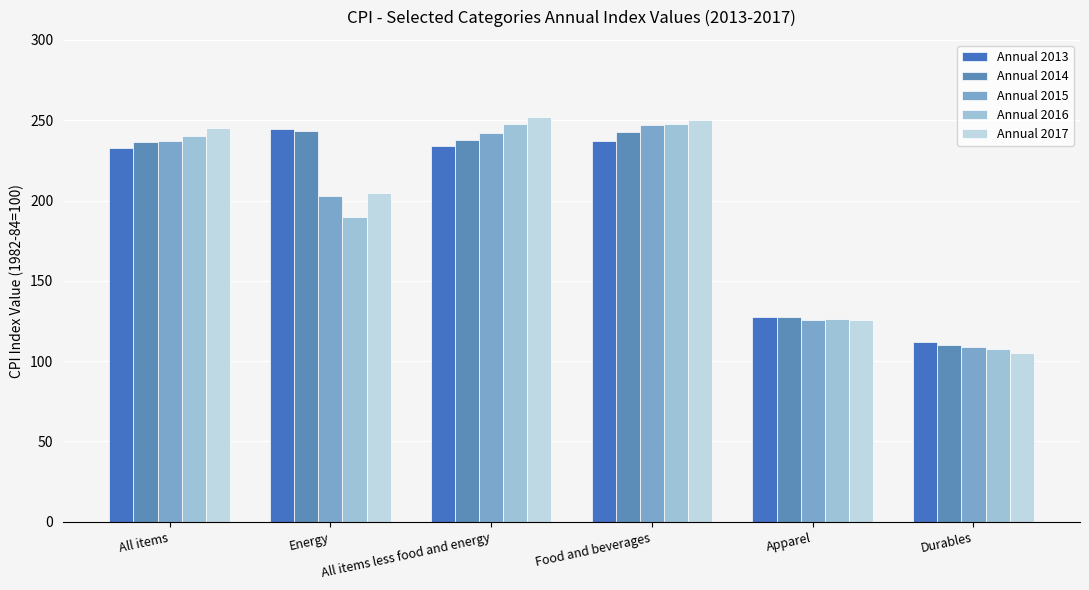

At how many categories does at least one series exceed 222?

4